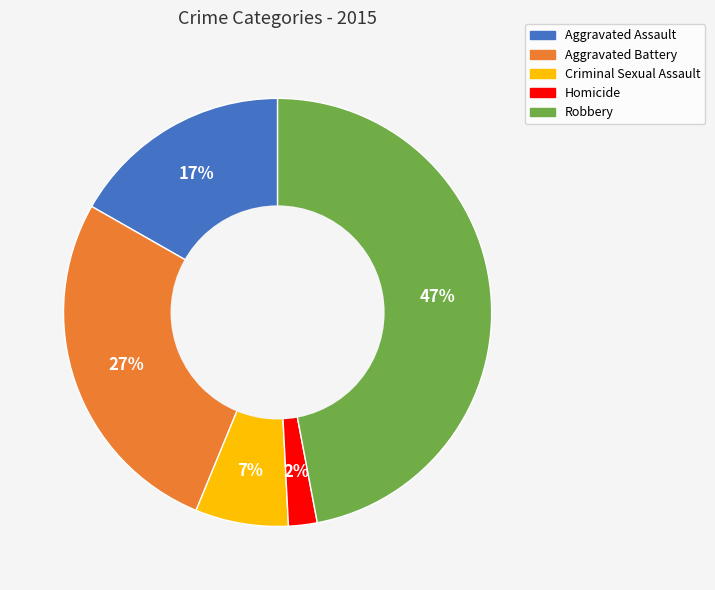

To the nearest percent, what percentage of the pie is Criminal Sexual Assault?

7%